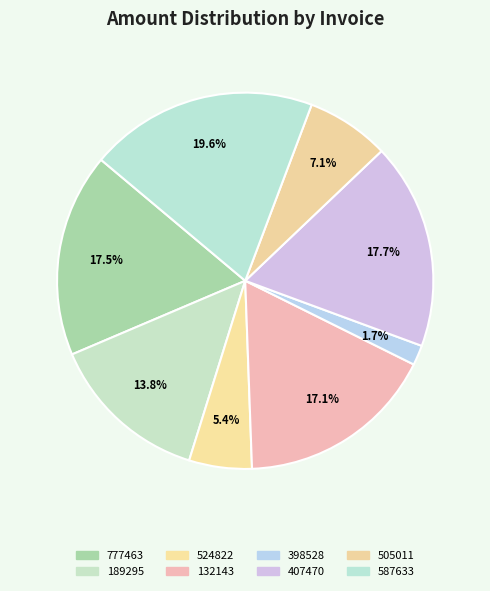

Between 132143 and 777463, which is larger?

777463